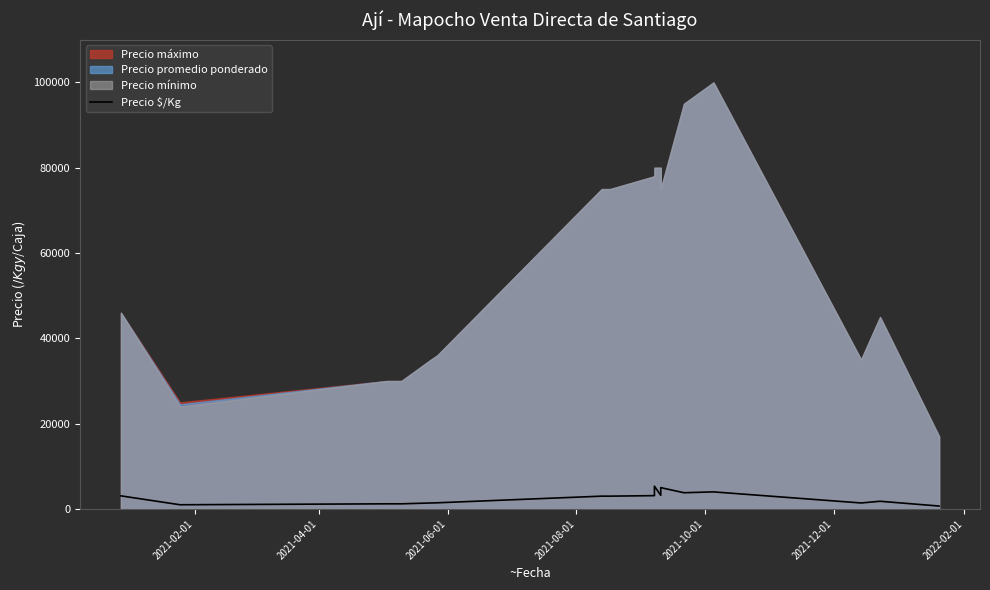

What position from the right is 2021-02-01?

17